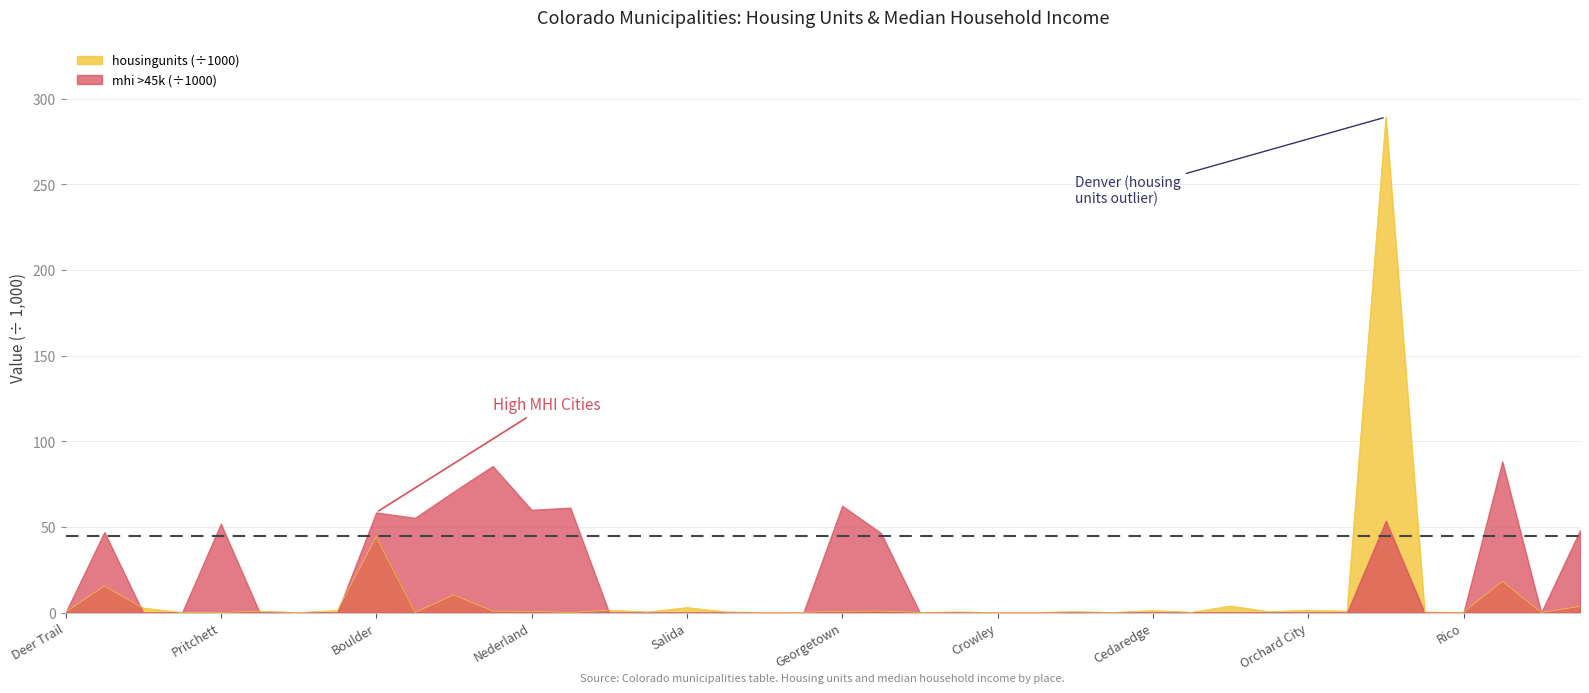

At which category is the sum across all series the highest?

Denver